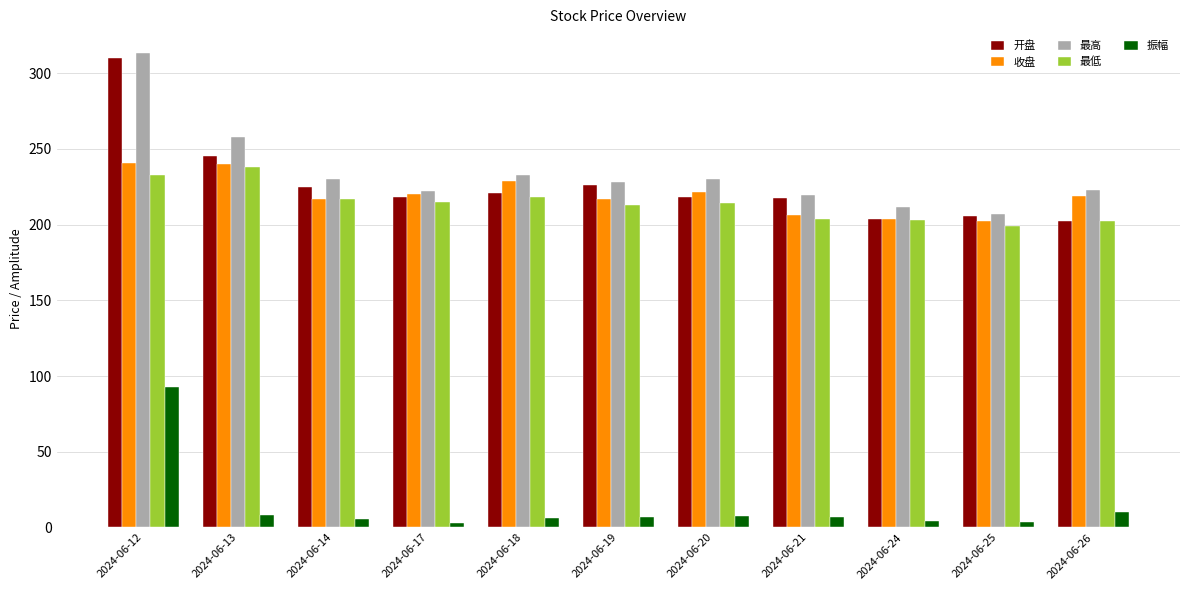

The 最低 series shows 202.3 at 2024-06-26. True or false?

True